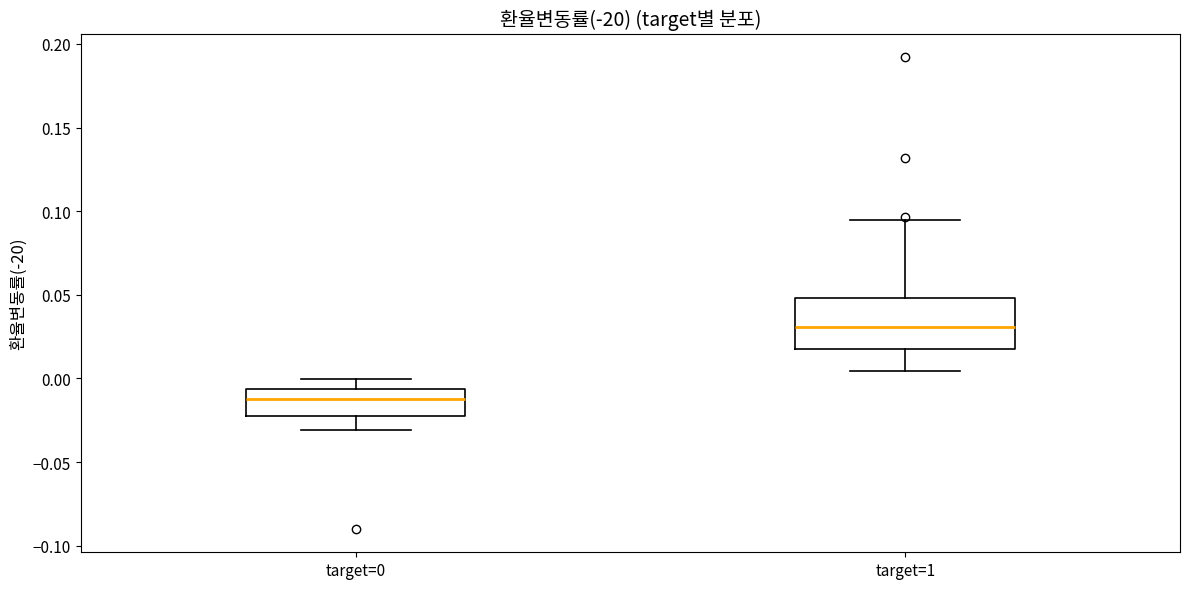

Where does the lower whisker of the box for target=1 end on the y-axis? The values are not printed on the chart, so give them approximately, as read against the axis.

0.005